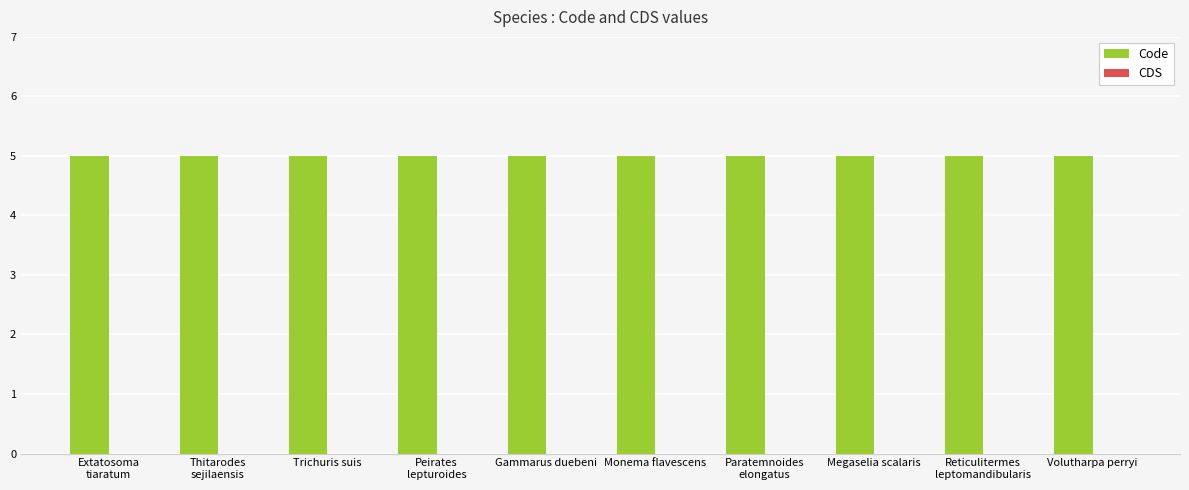

What is the label of the 5th bar from the right?

Monema flavescens